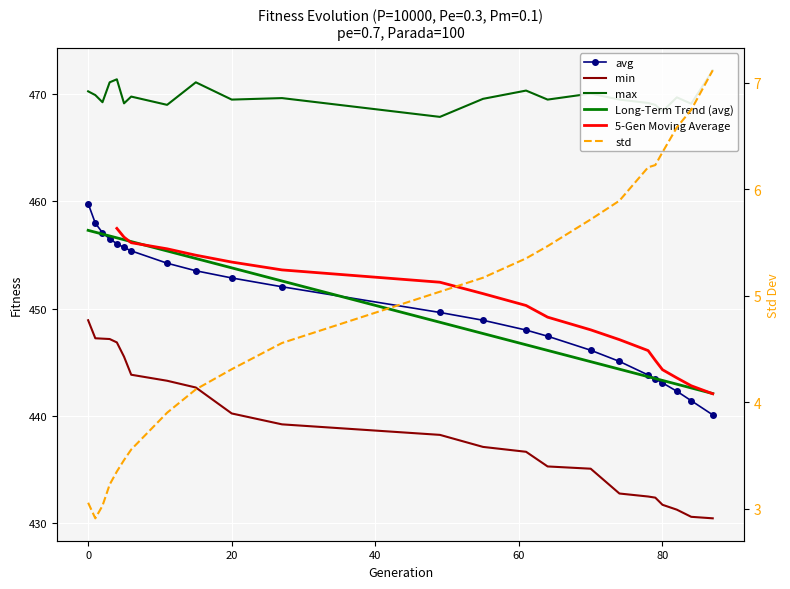

Where is std nearest to the value 5?

49